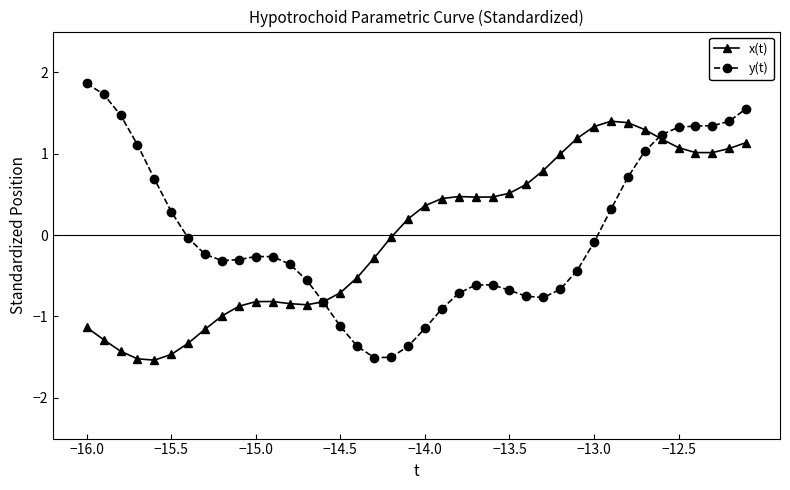

Rank the series by their maximum value, from lowest to highest.

x(t), y(t)